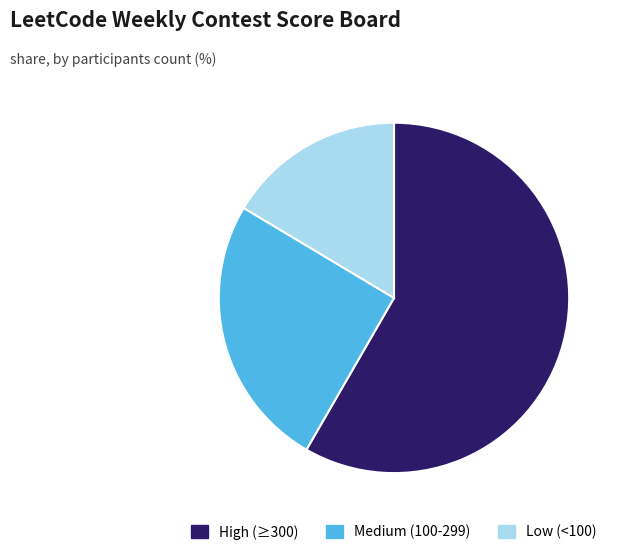

Which category has the biggest portion of the pie?

High (≥300)